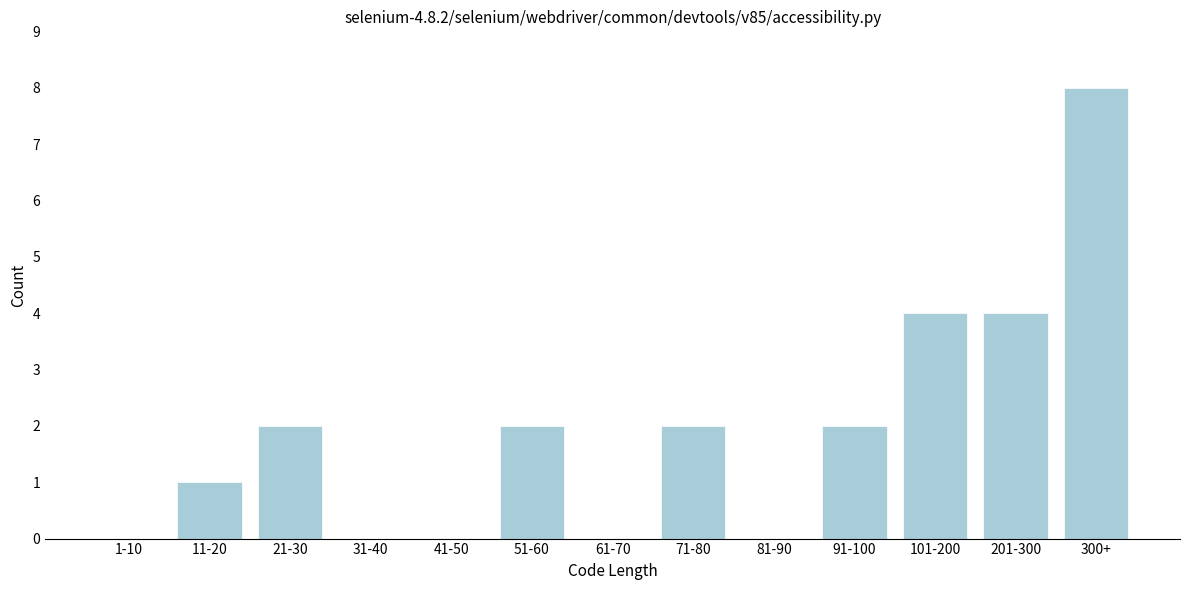

True or false: the data shows 0 at 81-90.

True